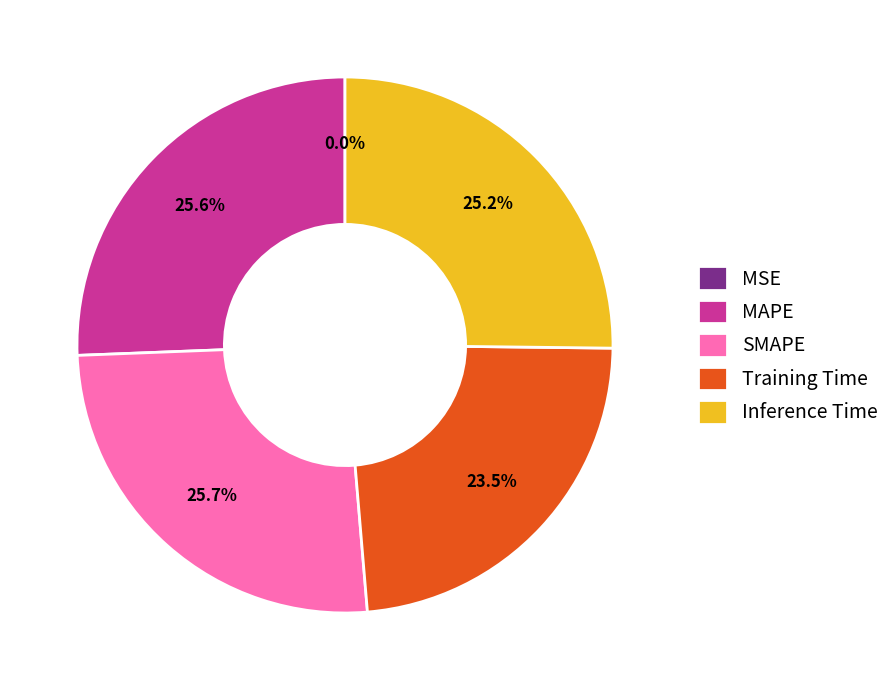

Which has a higher value, Training Time or Inference Time?

Inference Time